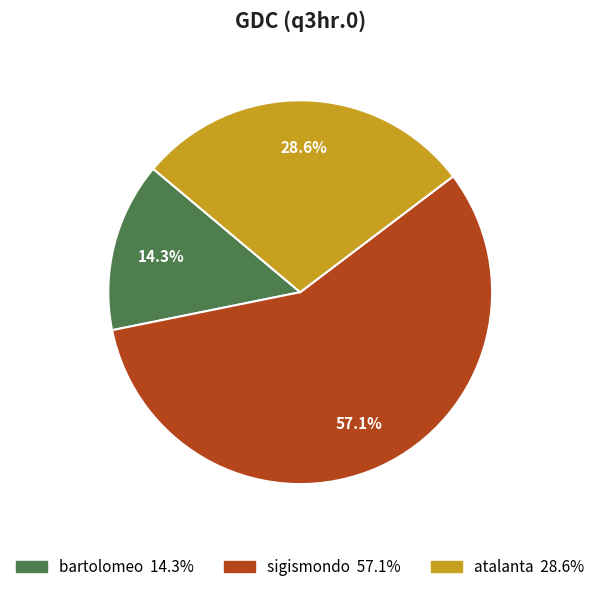

Which has a higher value, bartolomeo or atalanta?

atalanta